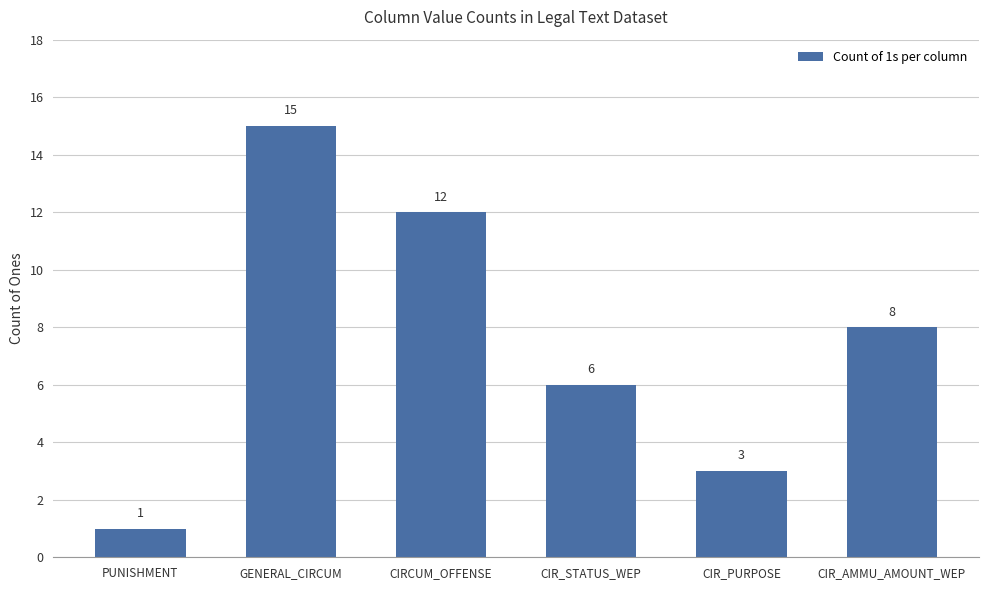

What position from the right is CIR_AMMU_AMOUNT_WEP?

1